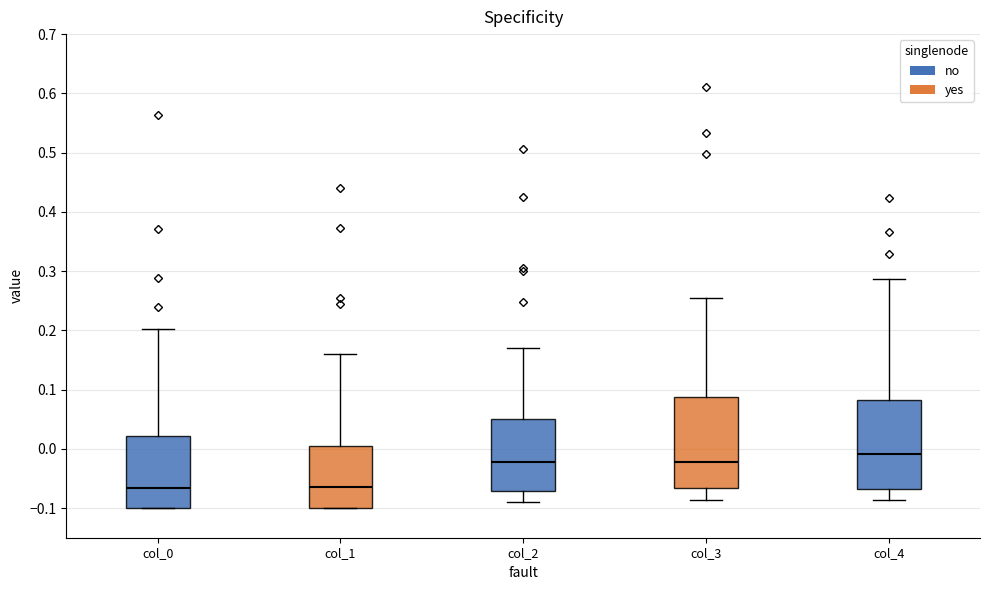

Where is the lower edge of the box for col_0 on the y-axis? The values are not printed on the chart, so give them approximately, as read against the axis.

-0.10